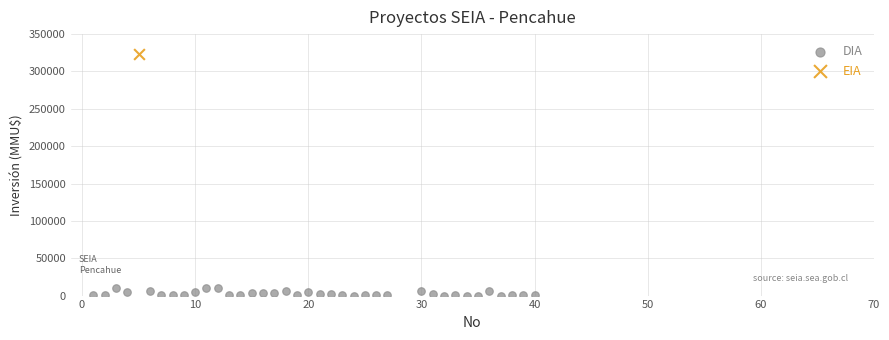

What are all the series names shown in the legend?

DIA, EIA